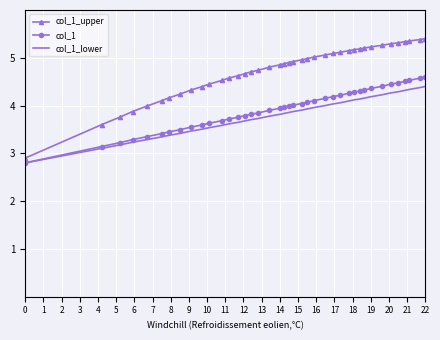

What is the smallest value displayed?

2.8